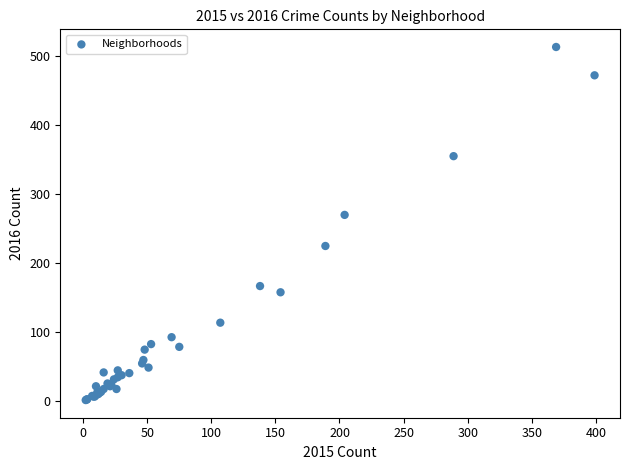

What Y value in the scatter plot is closest to 257?

270